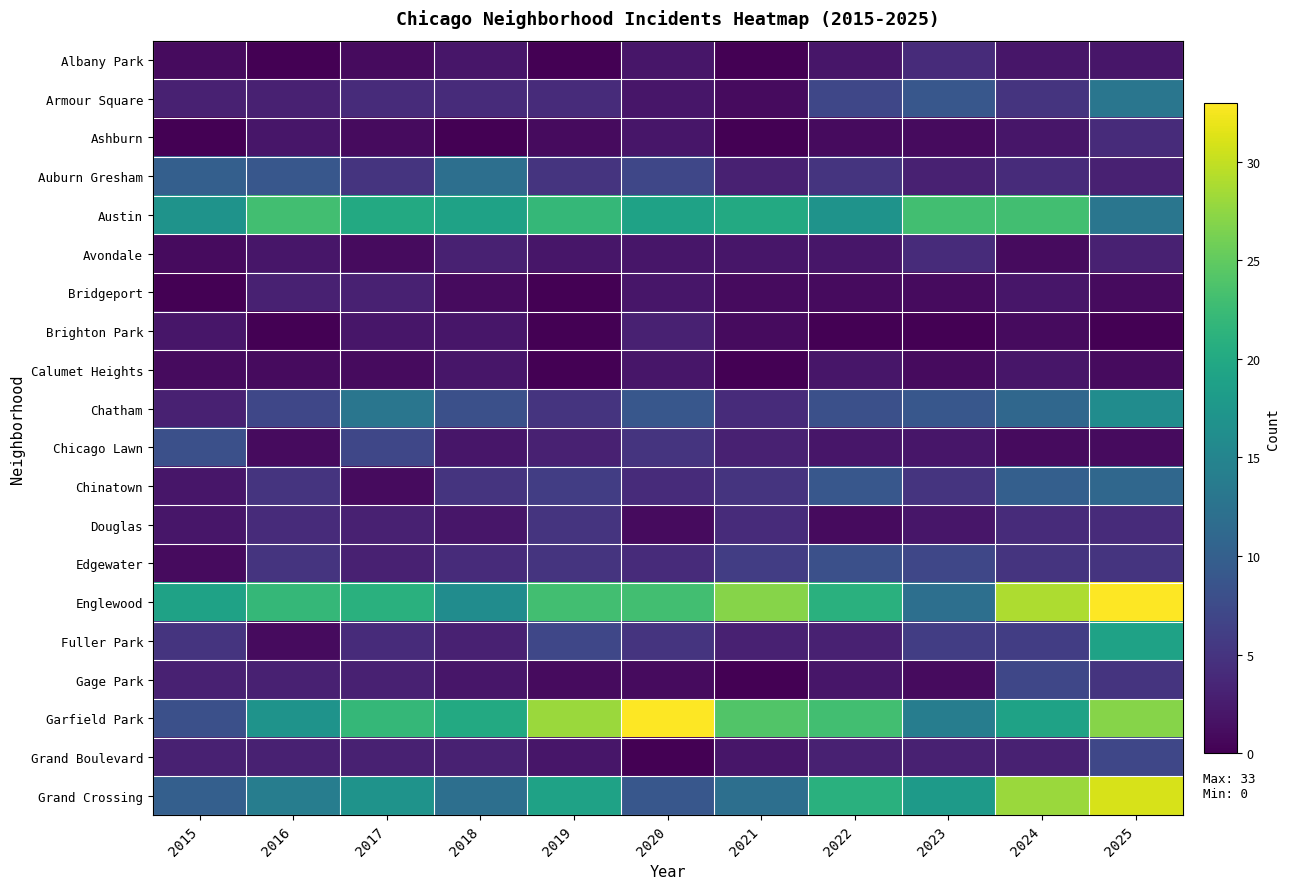

Reading left to right, transcribe all the data shown in this chart.

Albany Park: 2015=1	2016=0	2017=1	2018=2	2019=0	2020=2	2021=0	2022=2	2023=4	2024=2	2025=2
Armour Square: 2015=3	2016=3	2017=4	2018=4	2019=4	2020=2	2021=1	2022=7	2023=9	2024=5	2025=13
Ashburn: 2015=0	2016=2	2017=1	2018=0	2019=1	2020=2	2021=0	2022=1	2023=1	2024=2	2025=4
Auburn Gresham: 2015=10	2016=9	2017=5	2018=12	2019=5	2020=7	2021=3	2022=5	2023=3	2024=4	2025=3
Austin: 2015=17	2016=23	2017=20	2018=19	2019=22	2020=19	2021=20	2022=17	2023=23	2024=23	2025=13
Avondale: 2015=1	2016=2	2017=1	2018=3	2019=2	2020=2	2021=2	2022=2	2023=4	2024=1	2025=3
Bridgeport: 2015=0	2016=3	2017=3	2018=1	2019=0	2020=2	2021=1	2022=1	2023=1	2024=2	2025=1
Brighton Park: 2015=2	2016=0	2017=2	2018=2	2019=0	2020=3	2021=1	2022=0	2023=0	2024=1	2025=0
Calumet Heights: 2015=1	2016=1	2017=1	2018=2	2019=0	2020=2	2021=0	2022=2	2023=1	2024=2	2025=1
Chatham: 2015=3	2016=7	2017=13	2018=8	2019=5	2020=9	2021=4	2022=8	2023=9	2024=11	2025=16
Chicago Lawn: 2015=8	2016=1	2017=7	2018=2	2019=3	2020=5	2021=3	2022=2	2023=2	2024=1	2025=1
Chinatown: 2015=2	2016=5	2017=1	2018=5	2019=6	2020=4	2021=5	2022=9	2023=5	2024=10	2025=11
Douglas: 2015=2	2016=4	2017=3	2018=2	2019=5	2020=1	2021=4	2022=1	2023=2	2024=4	2025=4
Edgewater: 2015=1	2016=5	2017=3	2018=4	2019=5	2020=4	2021=6	2022=8	2023=7	2024=5	2025=5
Englewood: 2015=19	2016=22	2017=21	2018=16	2019=23	2020=23	2021=27	2022=21	2023=12	2024=29	2025=33
Fuller Park: 2015=5	2016=1	2017=4	2018=3	2019=7	2020=5	2021=3	2022=3	2023=6	2024=6	2025=19
Gage Park: 2015=3	2016=3	2017=3	2018=2	2019=1	2020=1	2021=0	2022=2	2023=1	2024=7	2025=5
Garfield Park: 2015=8	2016=17	2017=22	2018=20	2019=28	2020=33	2021=24	2022=23	2023=14	2024=19	2025=27
Grand Boulevard: 2015=3	2016=3	2017=3	2018=3	2019=2	2020=0	2021=2	2022=3	2023=3	2024=3	2025=7
Grand Crossing: 2015=10	2016=14	2017=17	2018=12	2019=19	2020=9	2021=12	2022=21	2023=18	2024=28	2025=31